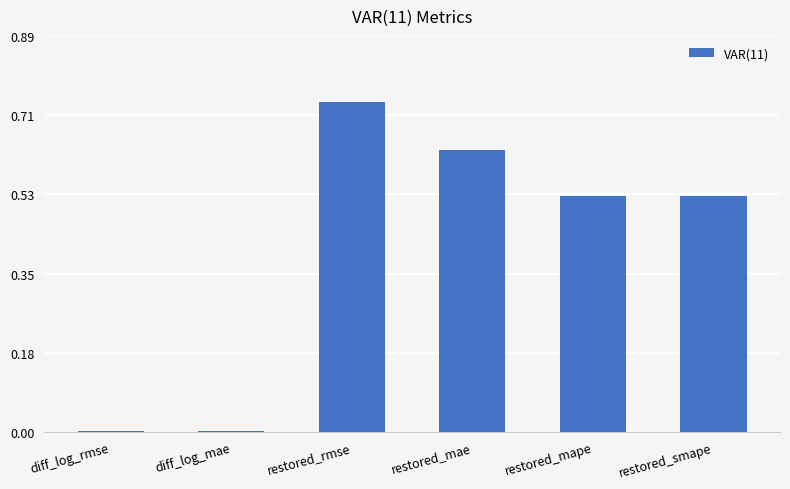

What is the change in value from restored_rmse to restored_mape?

-0.2